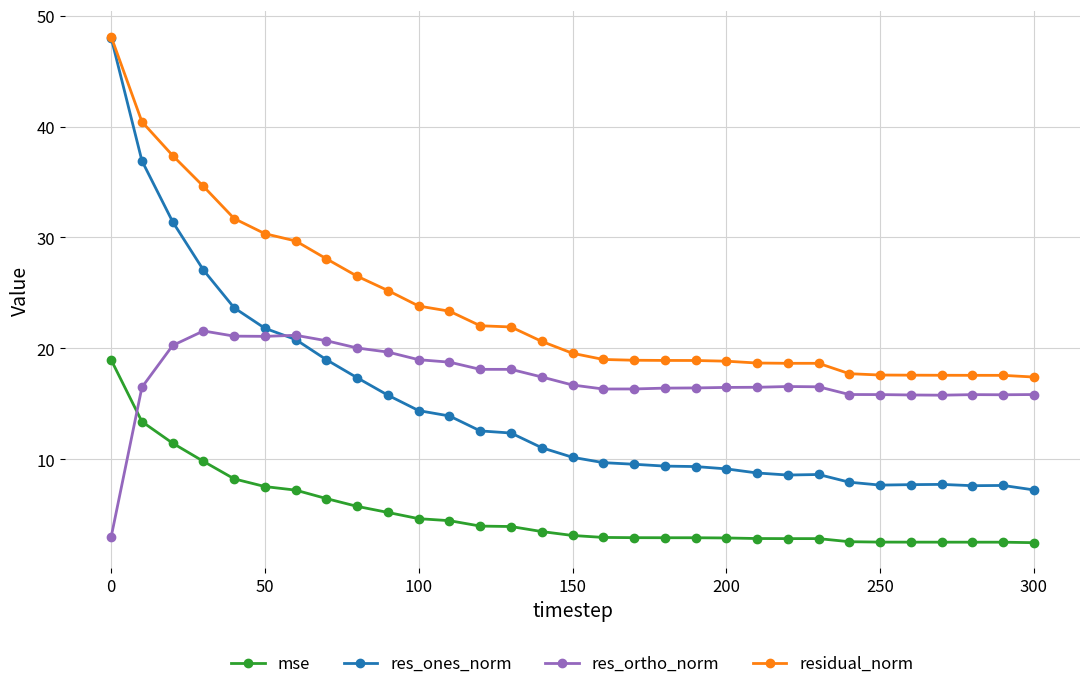

How many intersections are there between res_ortho_norm and mse?

1